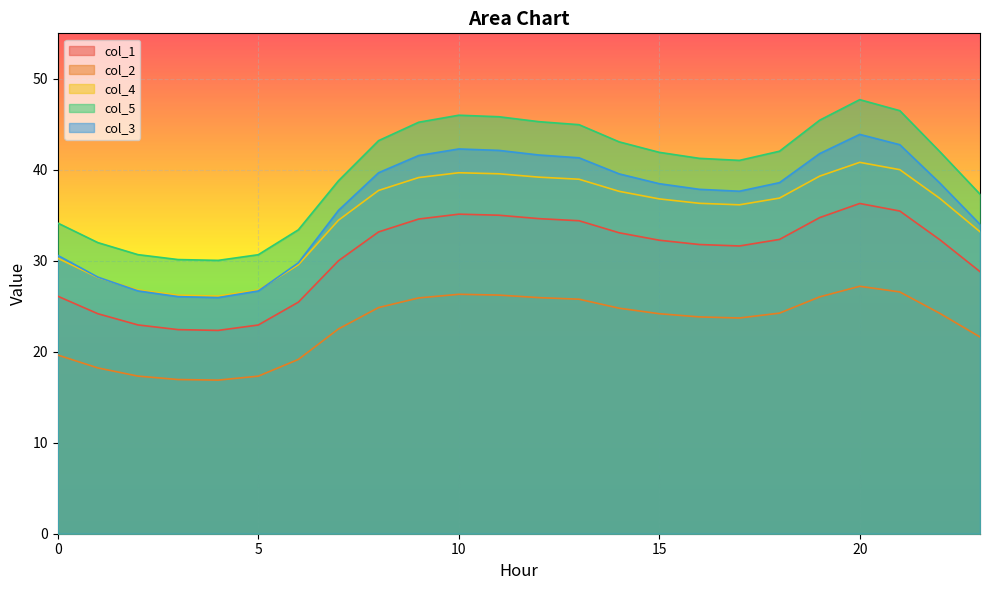

At which category does col_5 reach its first local valley?

4